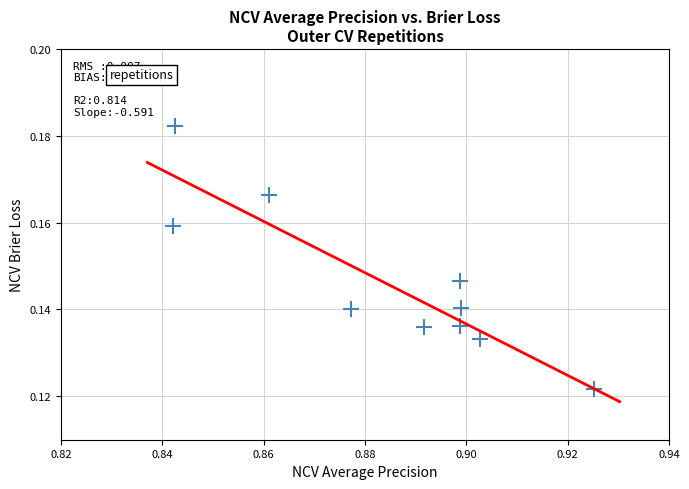

What is the average X value?

0.9